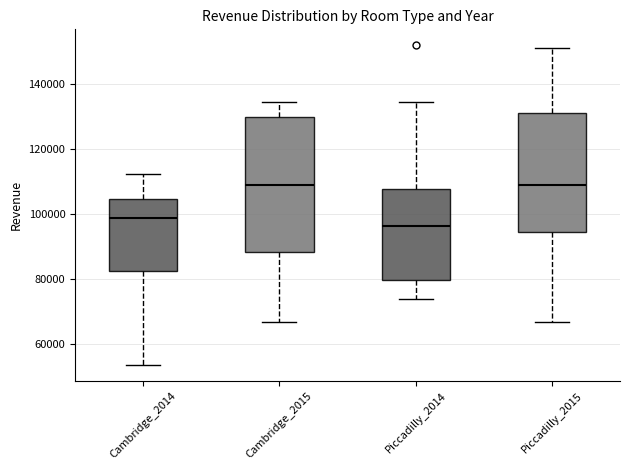

Reading left to right, read every box against the y-axis: the position of its median line, the range the box covers, and the ends of its whiskers. The values are not printed on the chart, so give them approximately, as read against the axis.

Cambridge_2014: median 98000, box 82000 to 104000, whiskers 54000 to 112000
Cambridge_2015: median 108000, box 88000 to 130000, whiskers 66000 to 134000
Piccadilly_2014: median 96000, box 80000 to 108000, whiskers 74000 to 134000
Piccadilly_2015: median 108000, box 94000 to 132000, whiskers 66000 to 152000